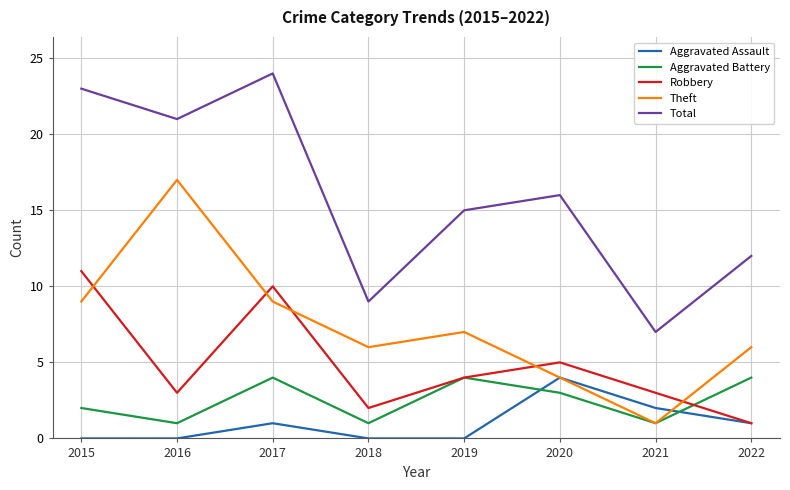

At which category does the chart reach its peak across all series?

2017